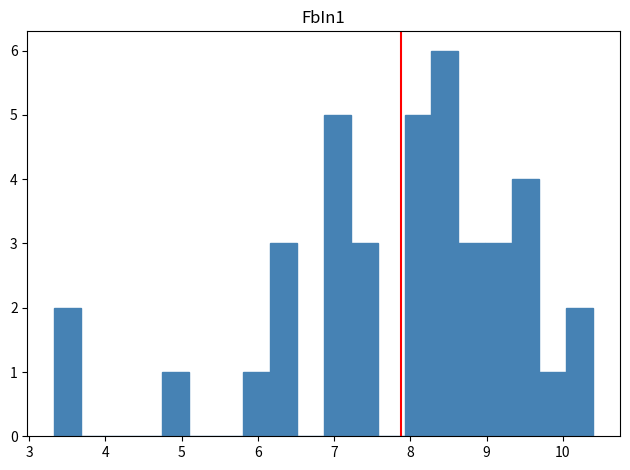

Around what value on the x-axis is the tallest bar? Give the approximate position of its centre, as read against the axis.

8.5